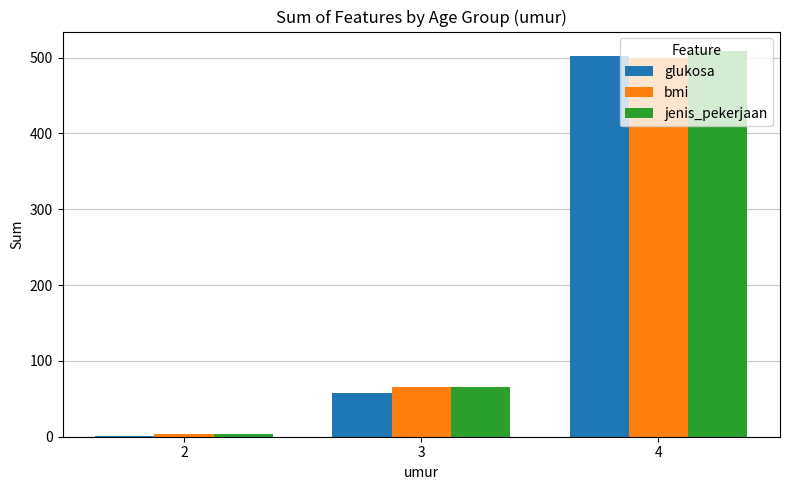

What are all the series names shown in the legend?

glukosa, bmi, jenis_pekerjaan